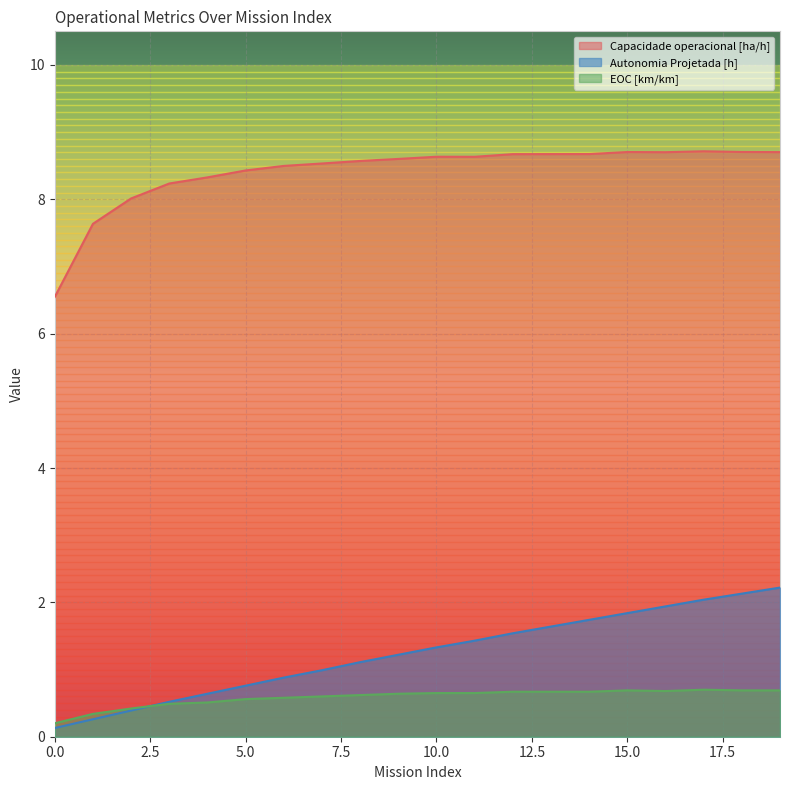

True or false: EOC [km/km] and Capacidade operacional [ha/h] intersect in this chart.

False